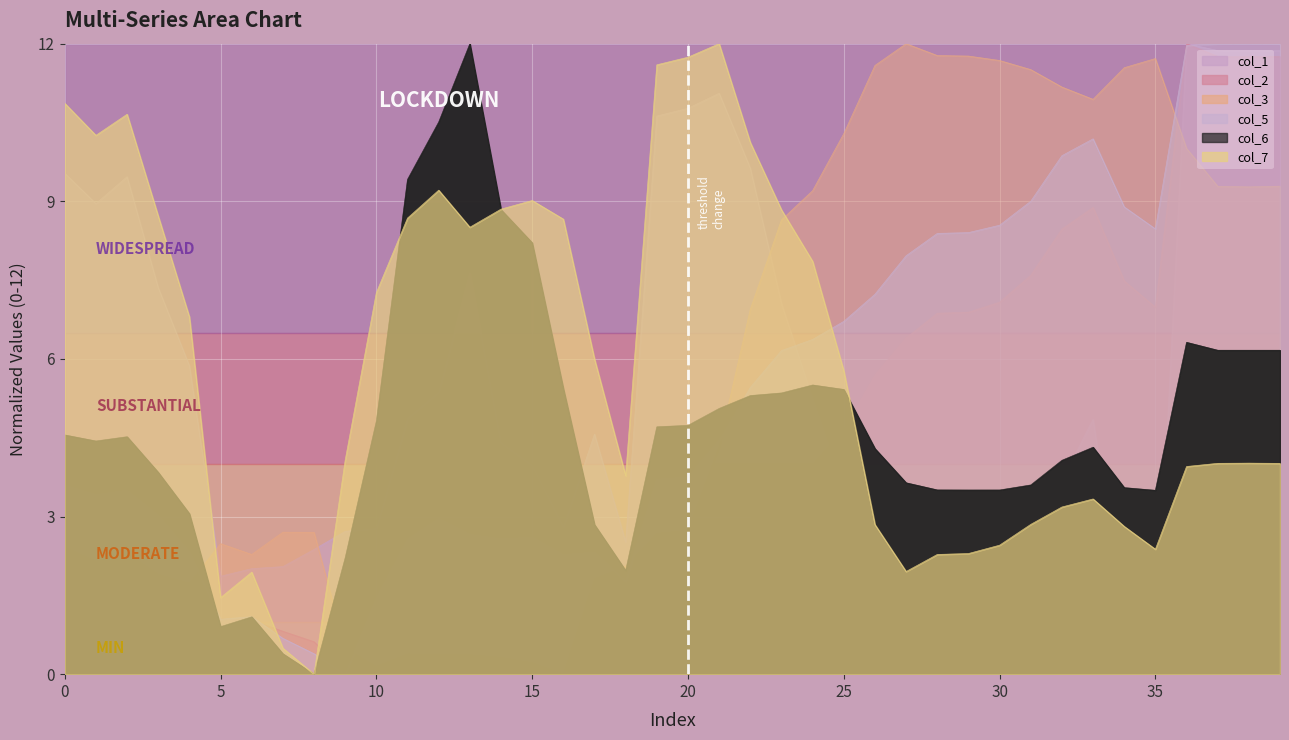

Which series ends up on top after the final intersection of col_7 and col_6?

col_6